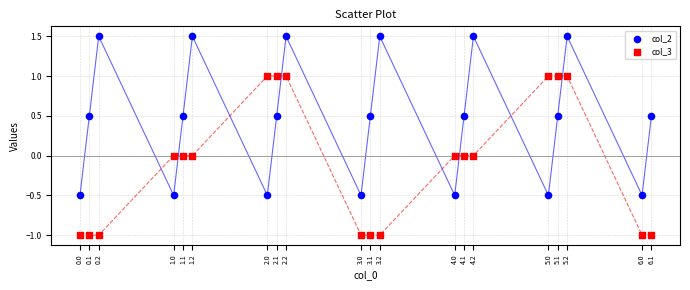

Which series reaches the maximum Y coordinate?

col_2